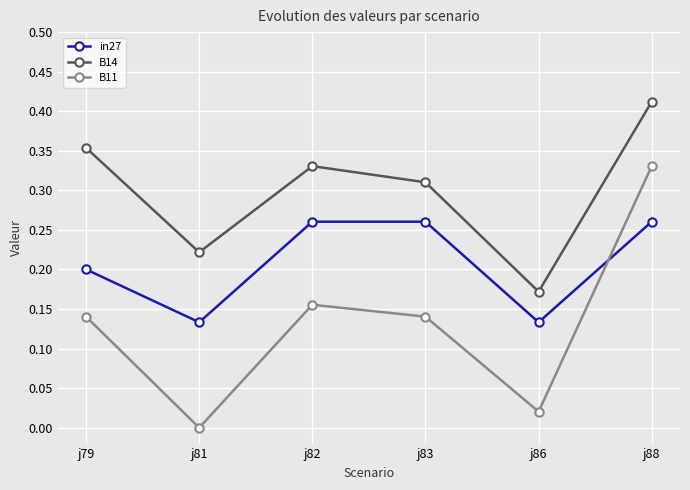

At which label does B11 reach its peak?

j88